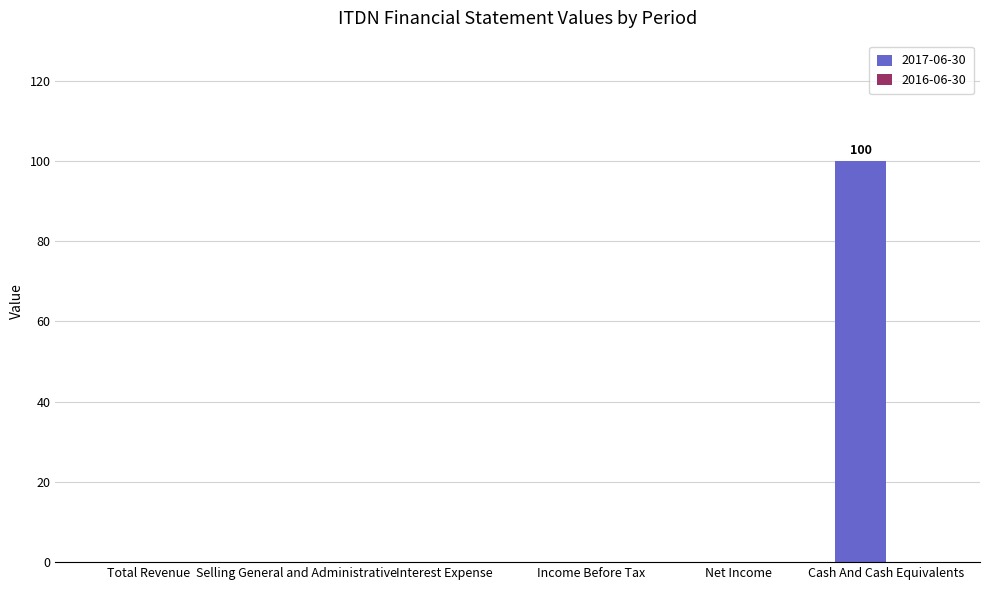

True or false: the data shows -66 at Interest Expense.

False